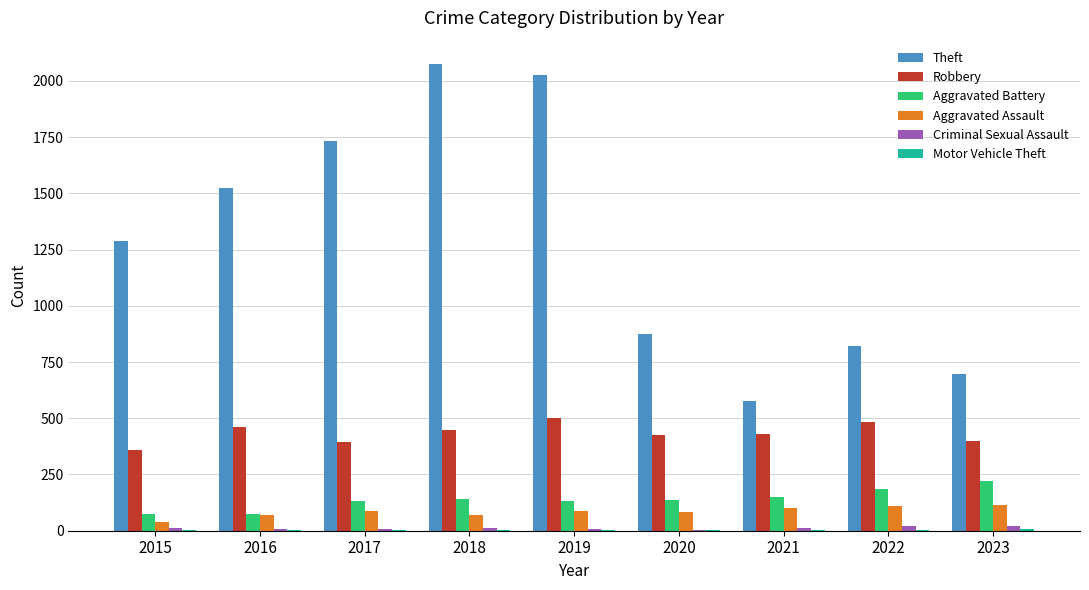

Which series has the largest total across all categories?

Theft